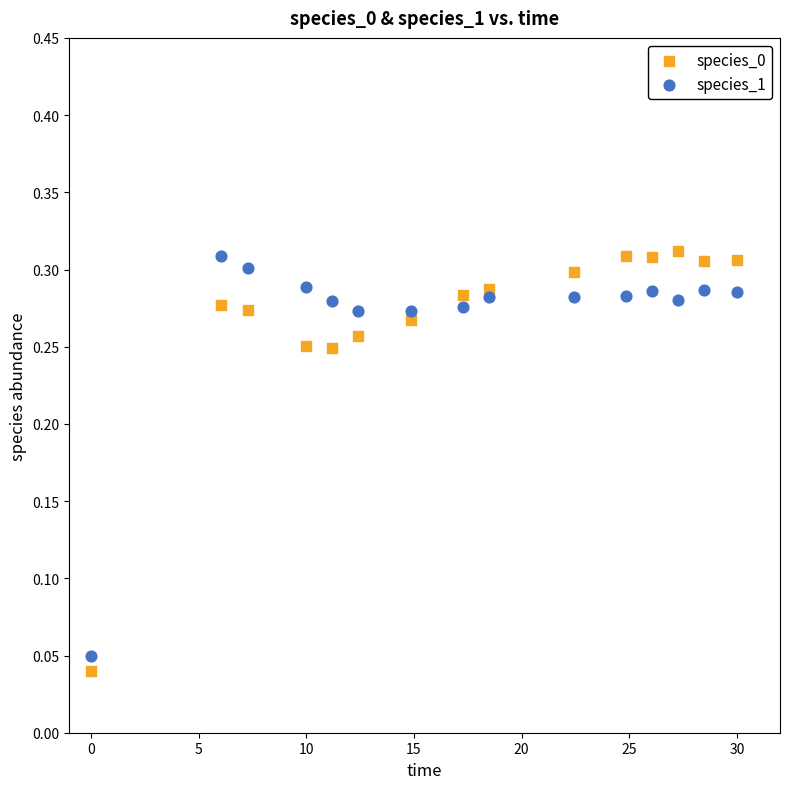

What is the X range (max minus min) for the scatter plot?

30.0